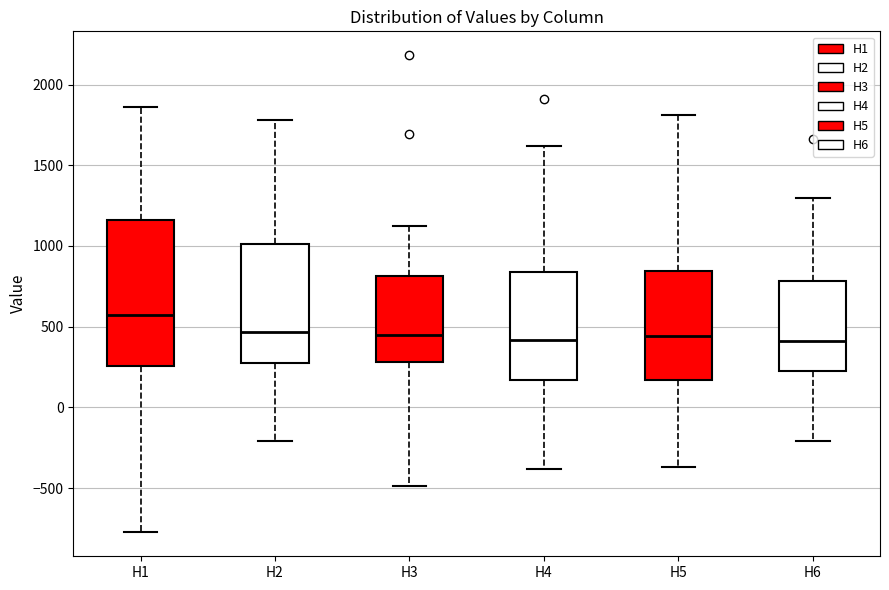

Comparing the boxes themselves (not the whiskers), which one is the tallest?

H1